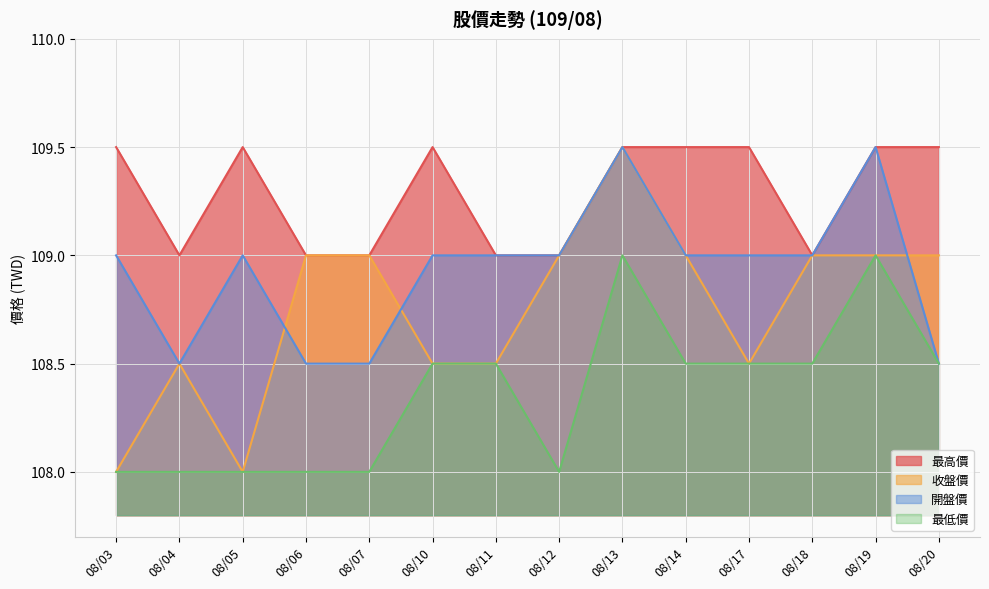

The value of 收盤價 at 08/03 is 189.7. True or false?

False